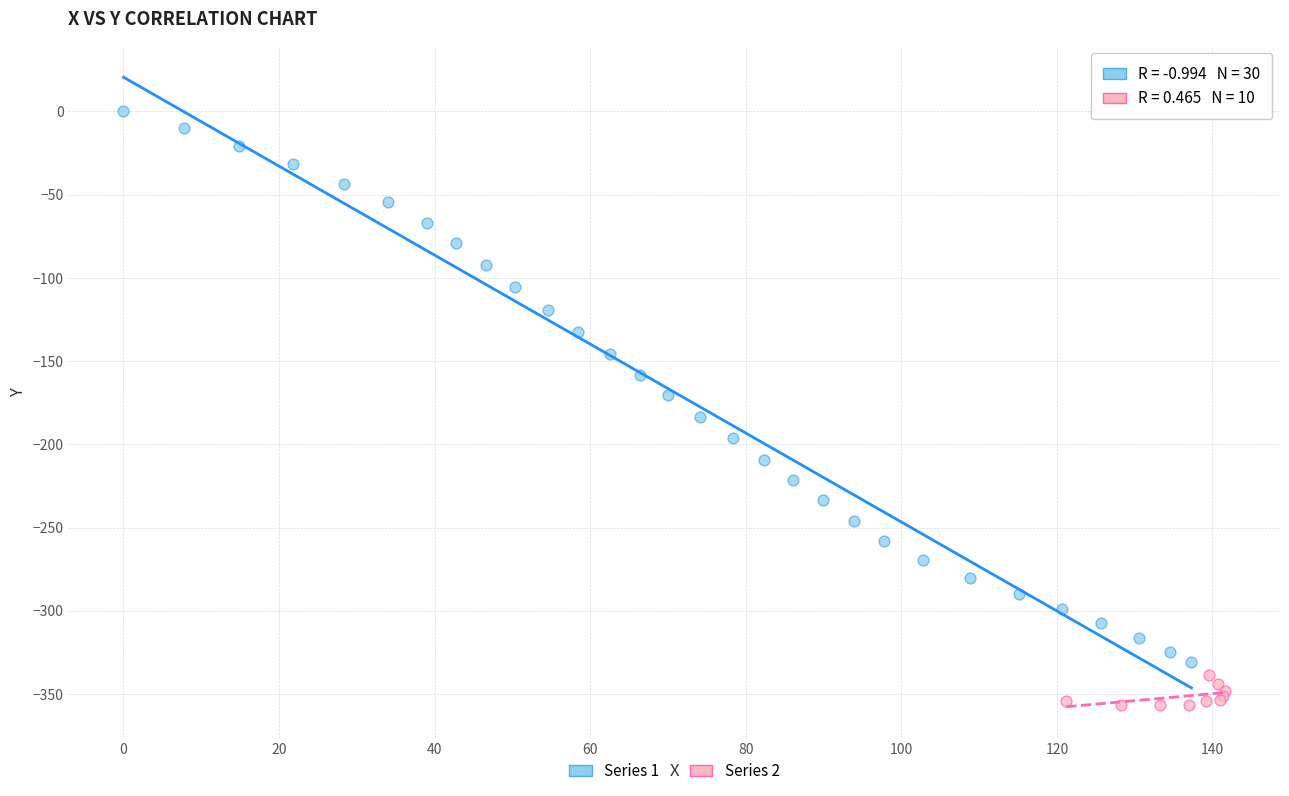

Which series has the widest spread of Y values?

Series 1